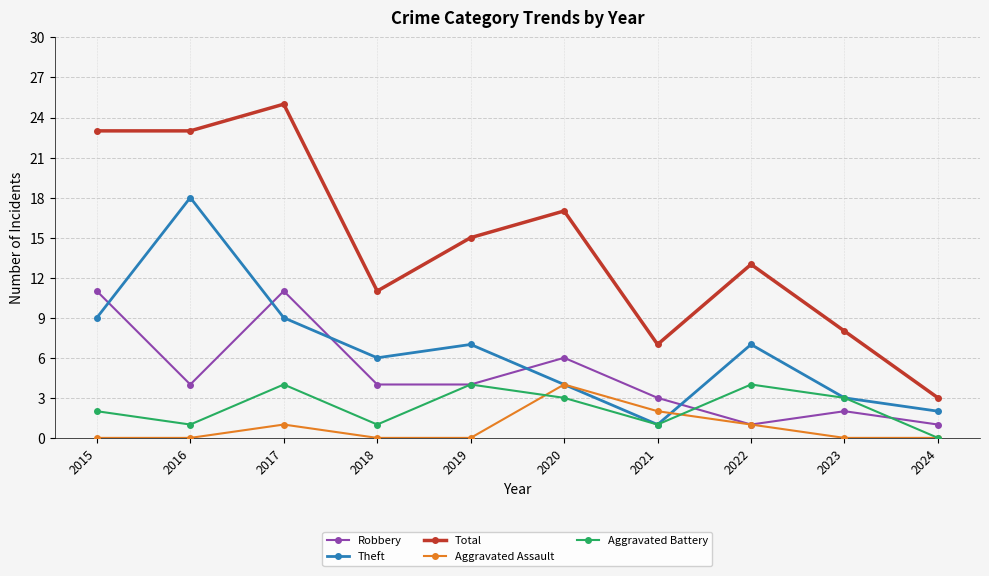

How many distinct data groups are displayed?

5